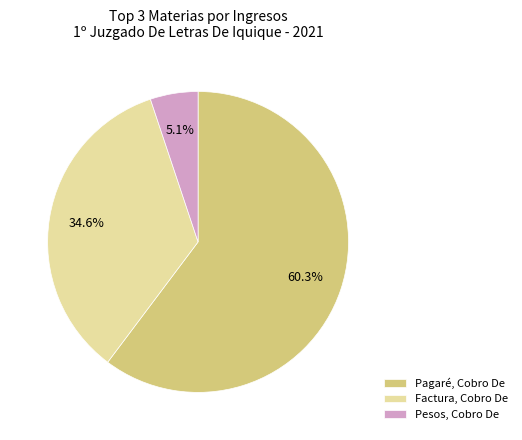

Rank the categories by value from highest to lowest.

Pagaré, Cobro De, Factura, Cobro De, Pesos, Cobro De